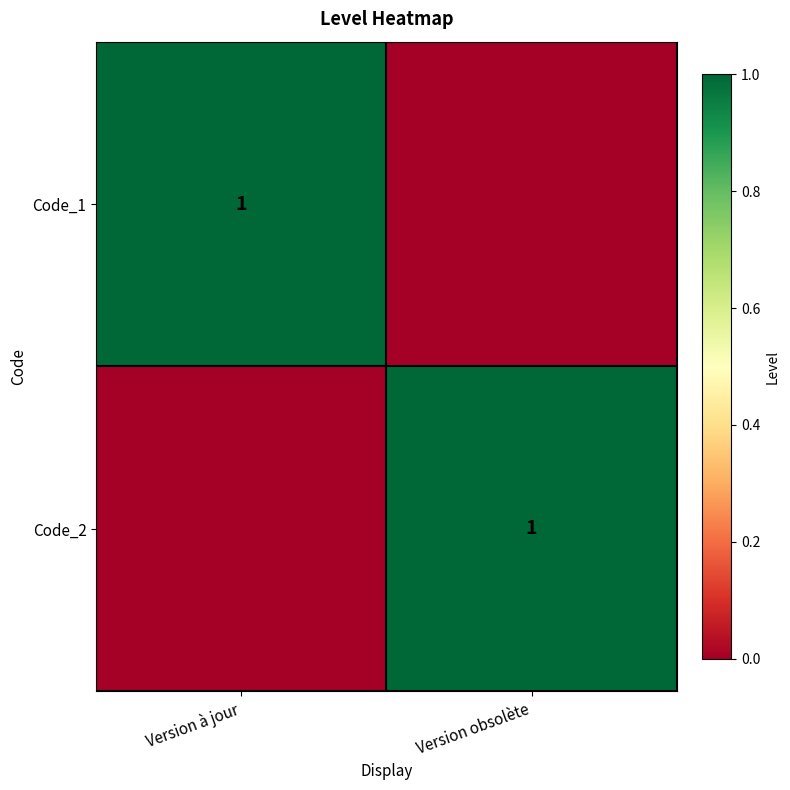

At how many categories does at least one series exceed 0?

2